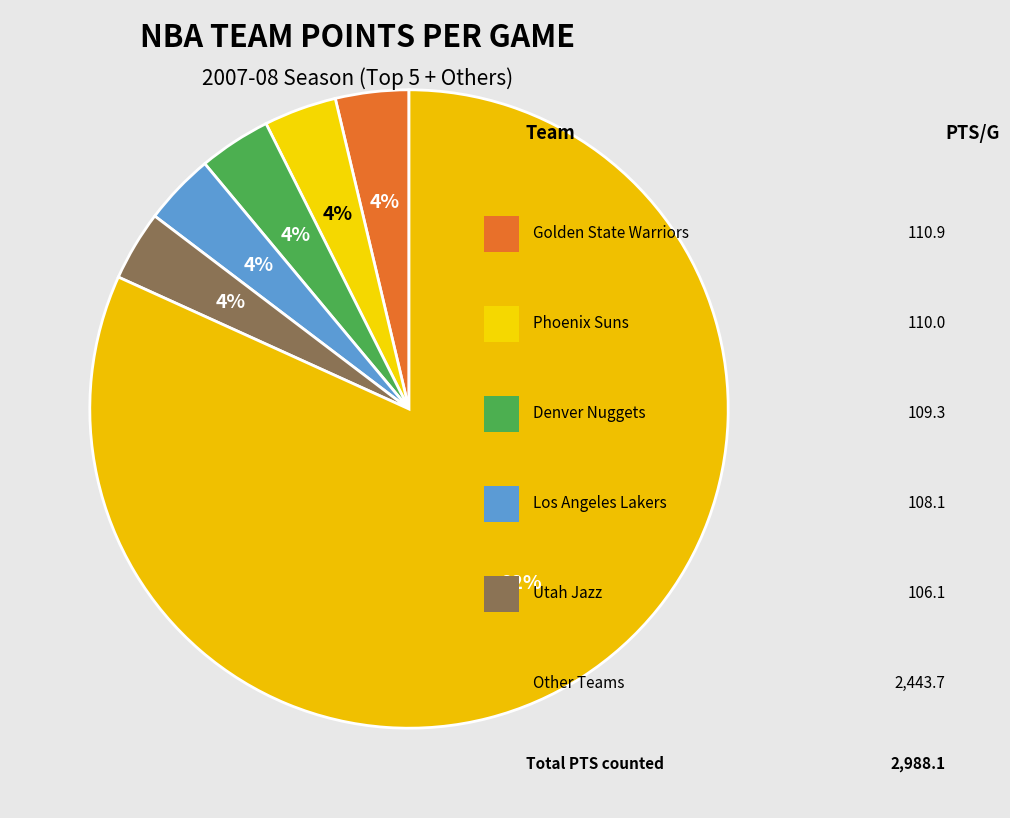

How many slices are in this pie chart?

6